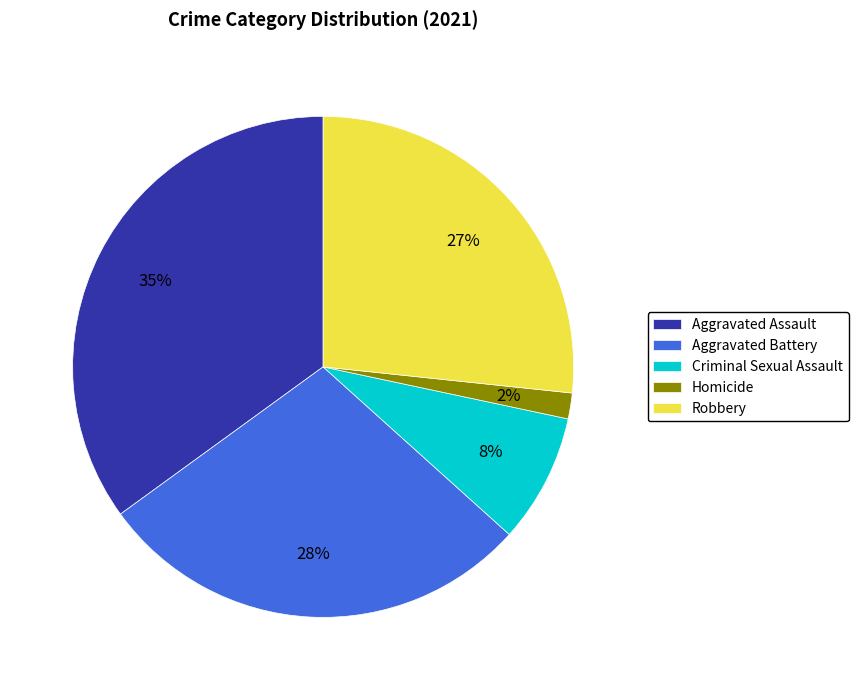

Is Aggravated Battery the majority of the pie?

No